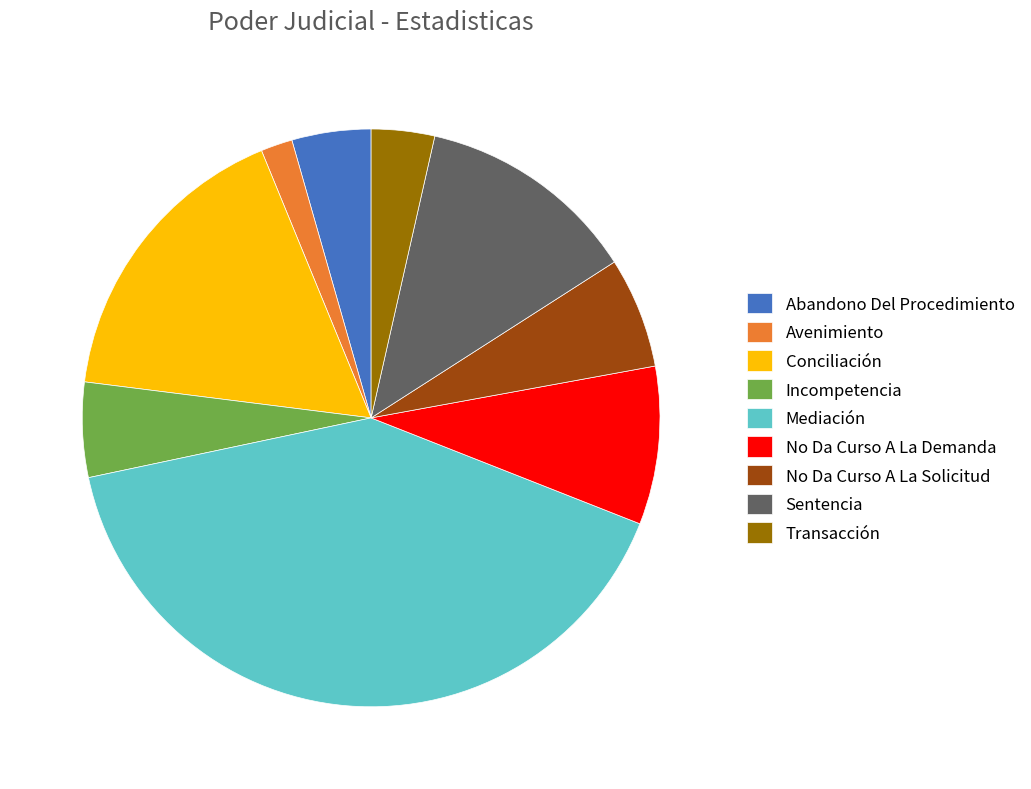

True or false: No Da Curso A La Demanda accounts for 9% of the total.

True